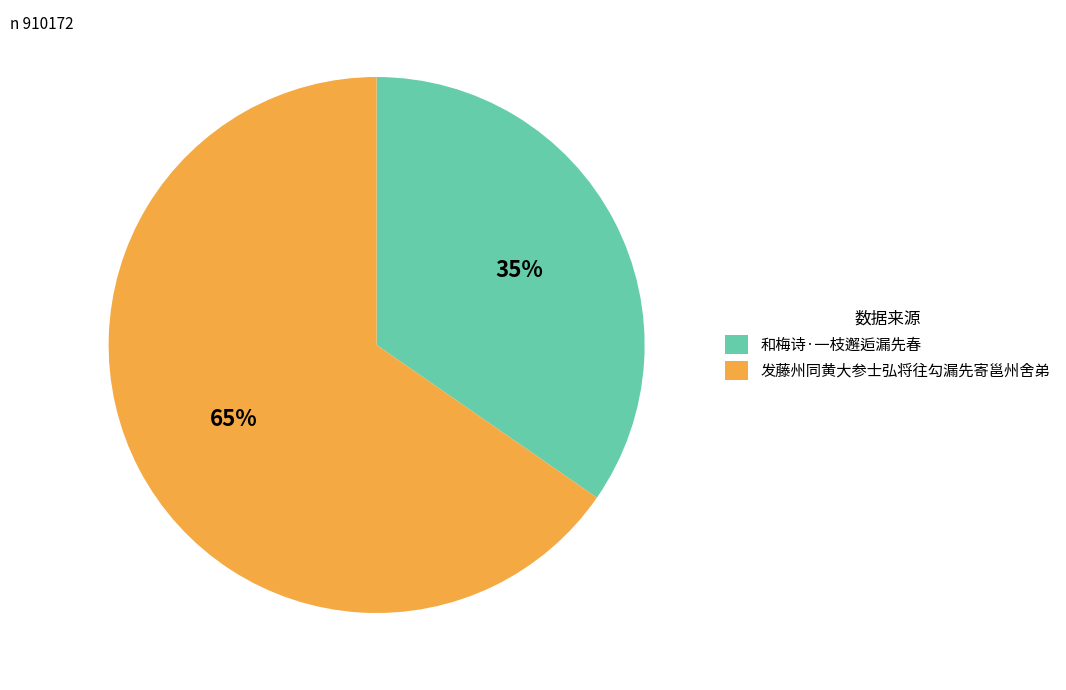

Do 和梅诗·一枝邂逅漏先春 and 发藤州同黄大参士弘将往勾漏先寄邕州舍弟 together represent more than half of the pie?

Yes